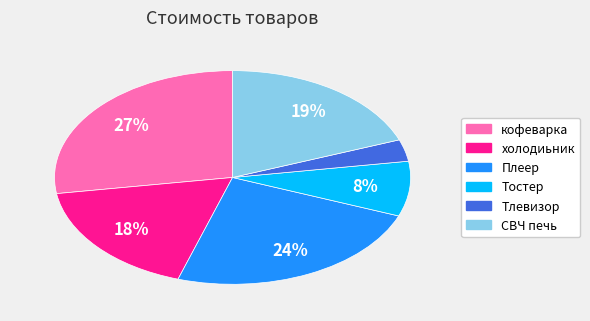

Which category has the biggest portion of the pie?

кофеварка